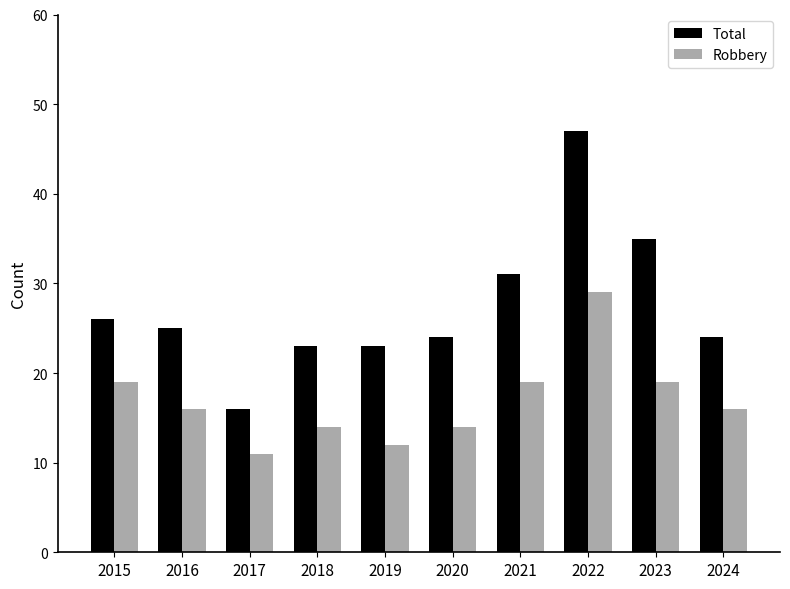

The Total series shows 34 at 2020. True or false?

False